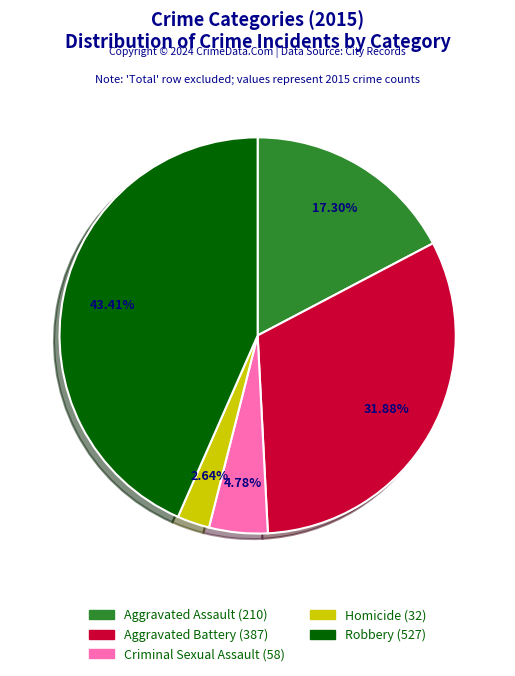

Do Aggravated Battery and Homicide together represent more than half of the pie?

No